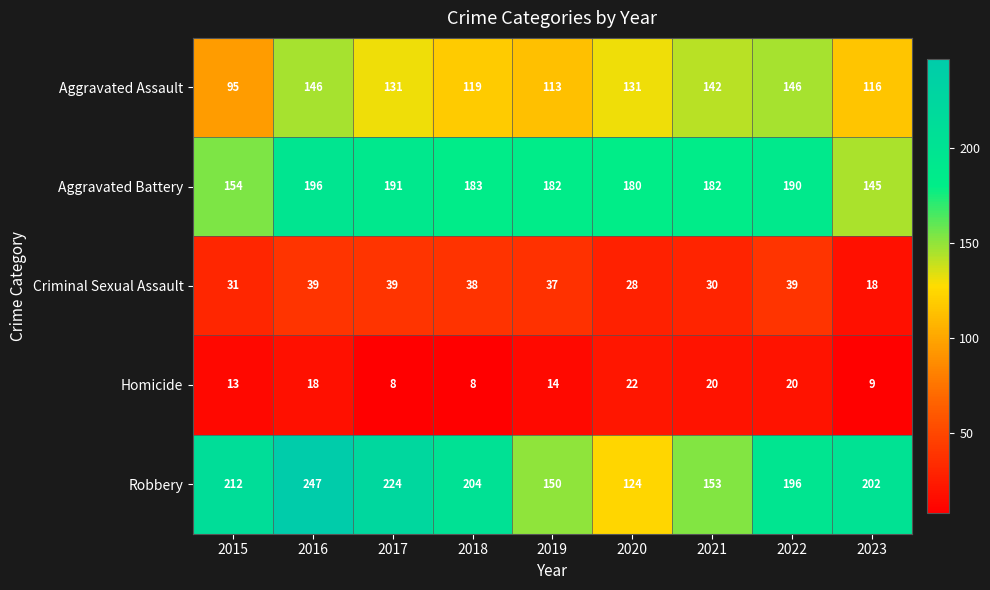

Which series has the widest spread of values?

Robbery